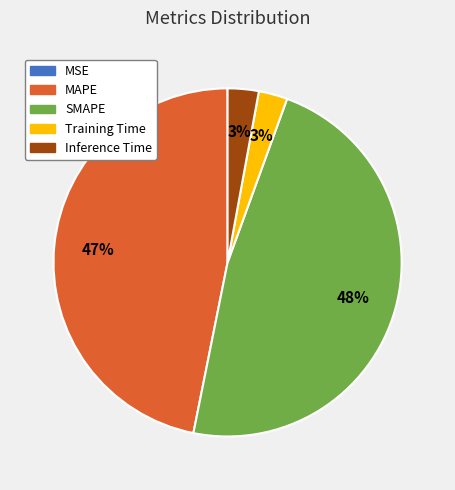

Is it true that SMAPE is 41% of the pie?

False